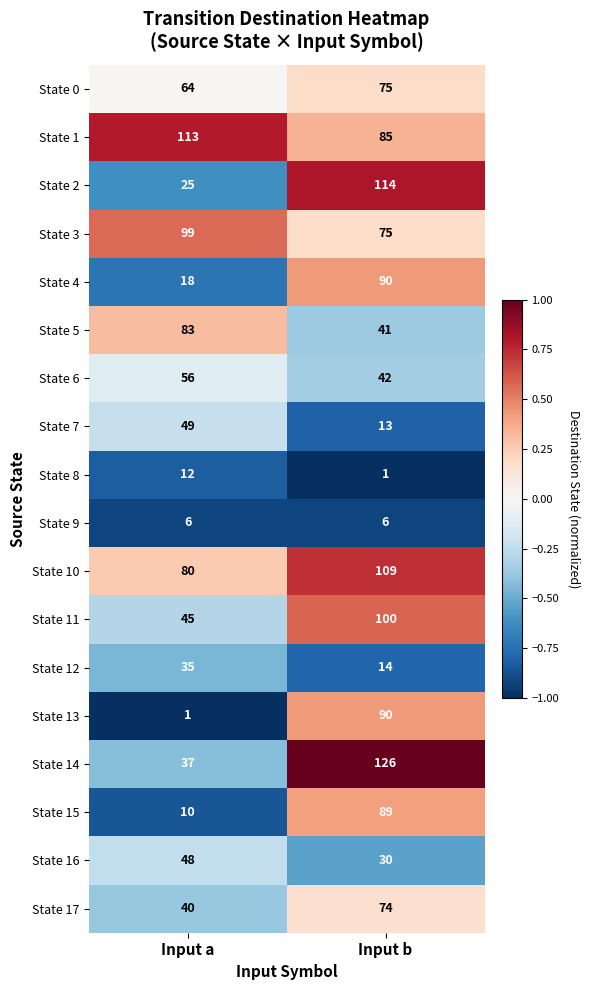

What is the average value of the State 3 series?

87